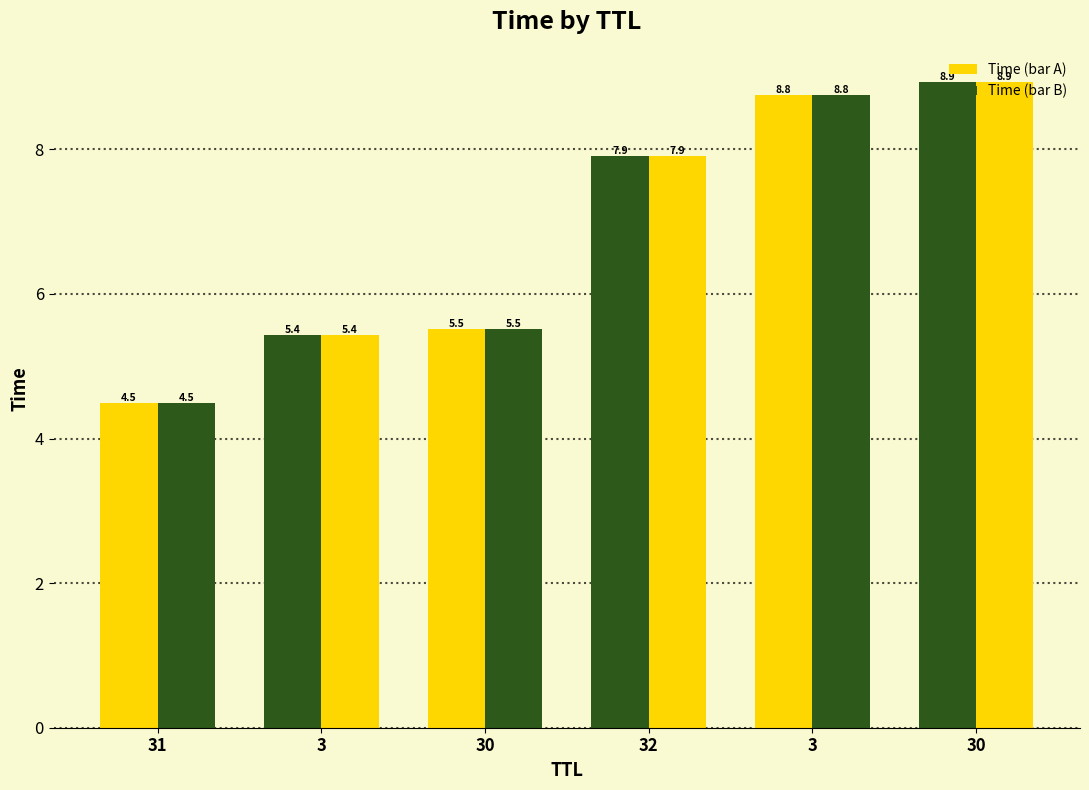

How many bars are there in each group?

2